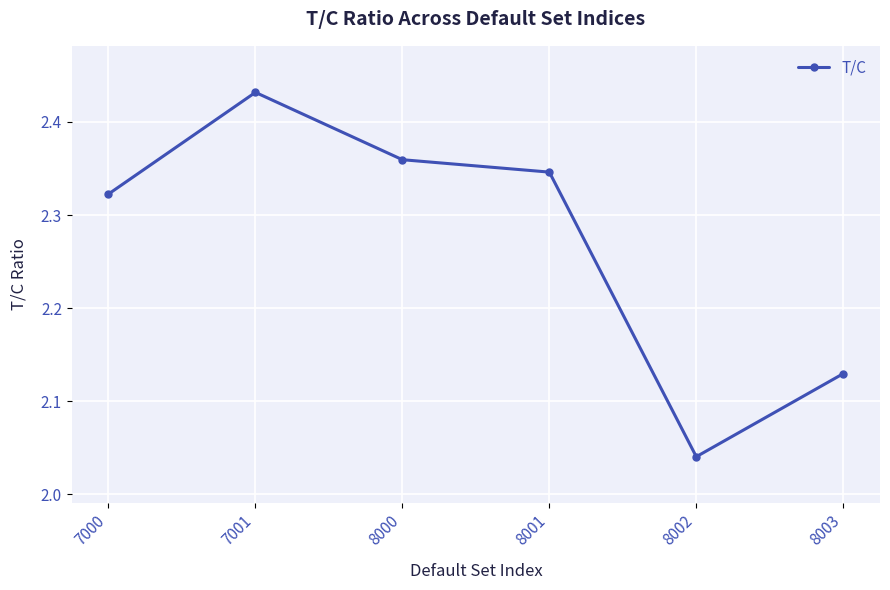

What is the difference between the values at 8000 and 8002?

0.3